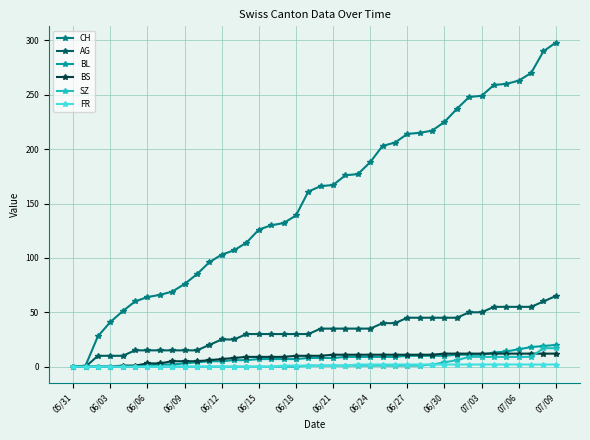

Which series has the largest total across all categories?

CH